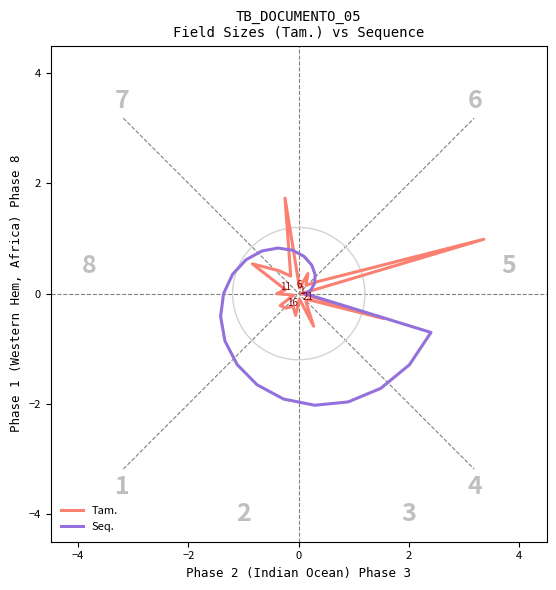

Is the value of Tam. at 12 greater than the value of Seq. at 21?

Yes